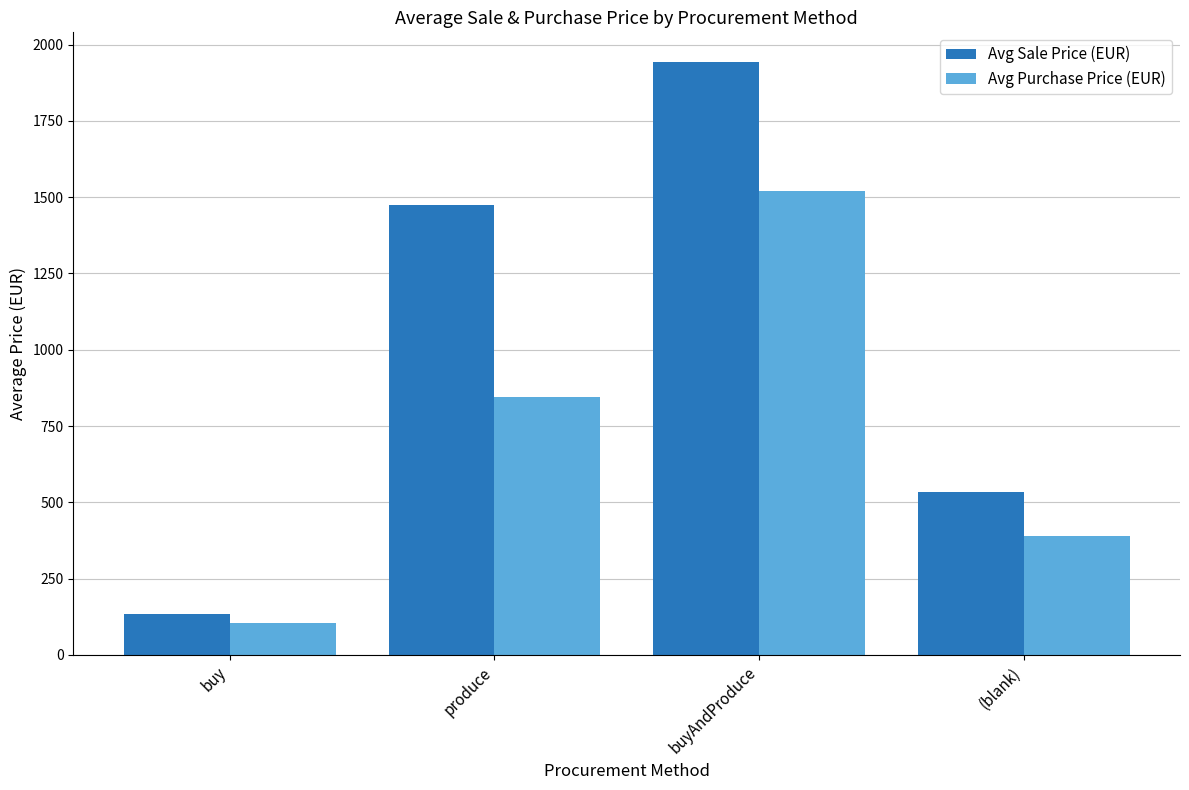

Rank the series by their average value, from highest to lowest.

Avg Sale Price (EUR), Avg Purchase Price (EUR)